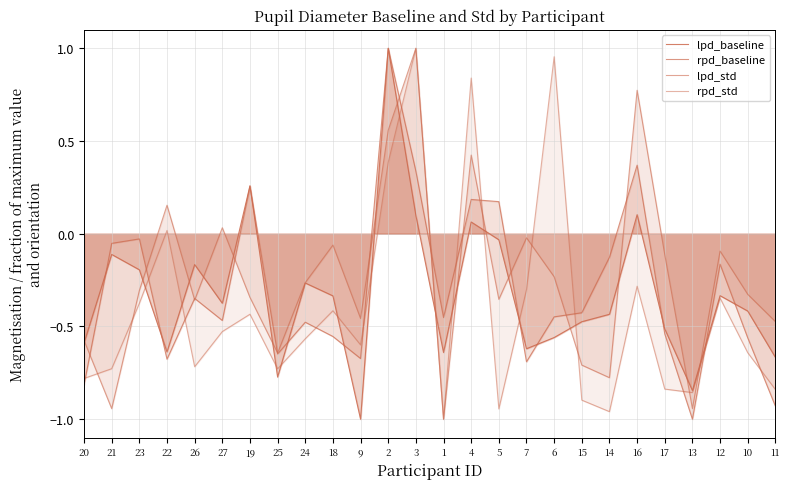

At which category is the sum across all series the highest?

2